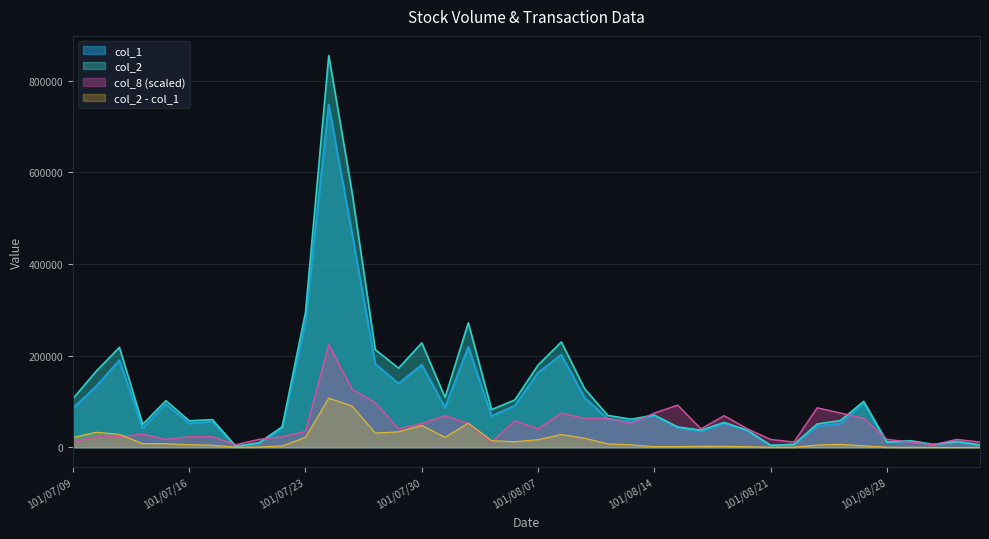

Which series changed the most between 101/07/11 and 101/09/03?

col_2